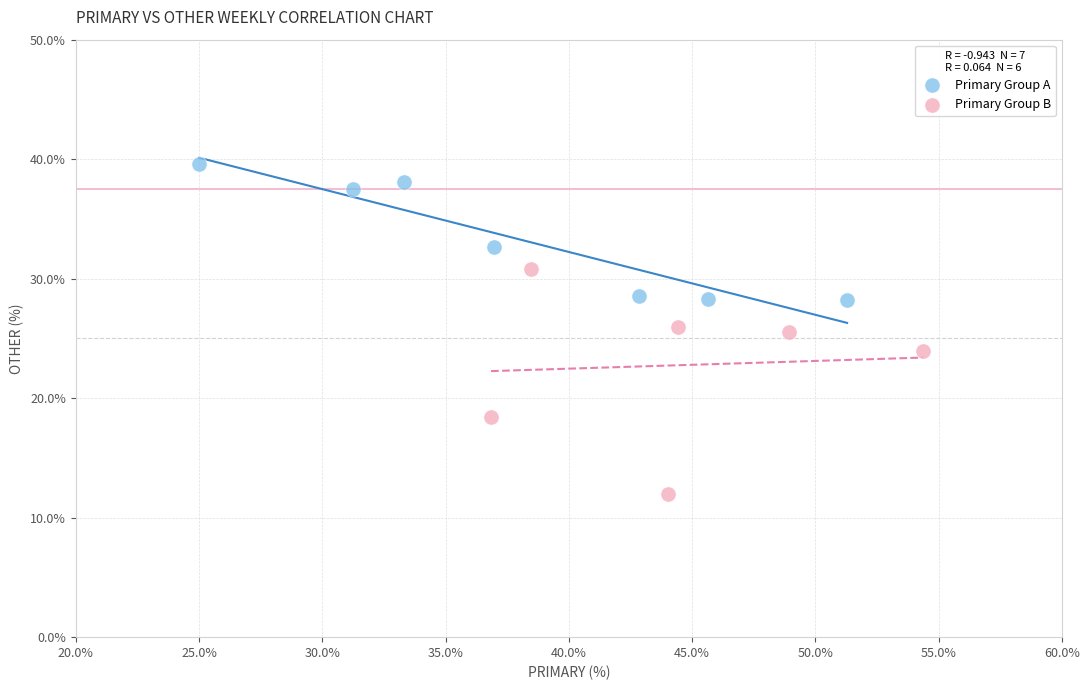

Which series contains the lowest Y value?

Primary Group B